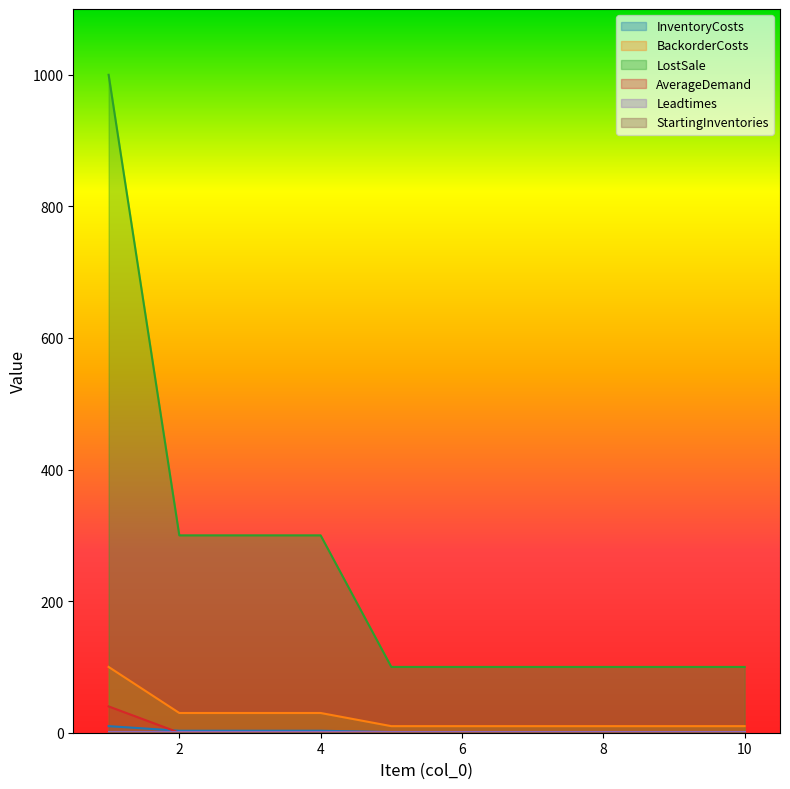

Does the chart display data point markers on the line(s)?

No